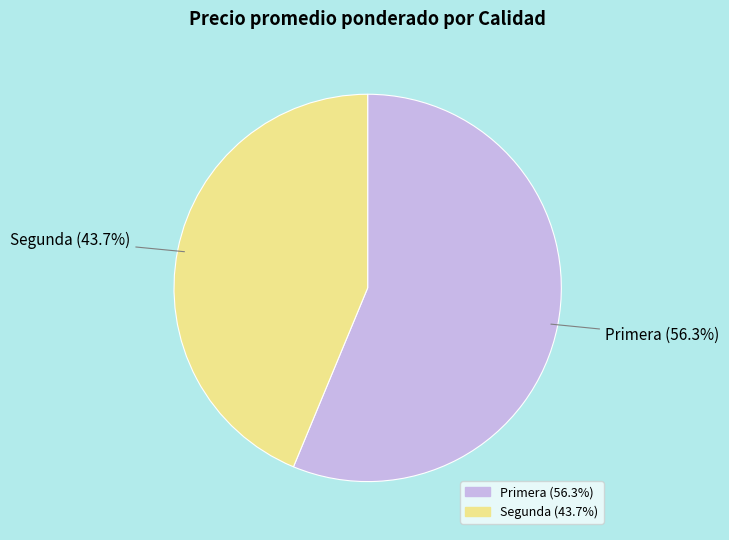

Which slice is the largest?

Primera